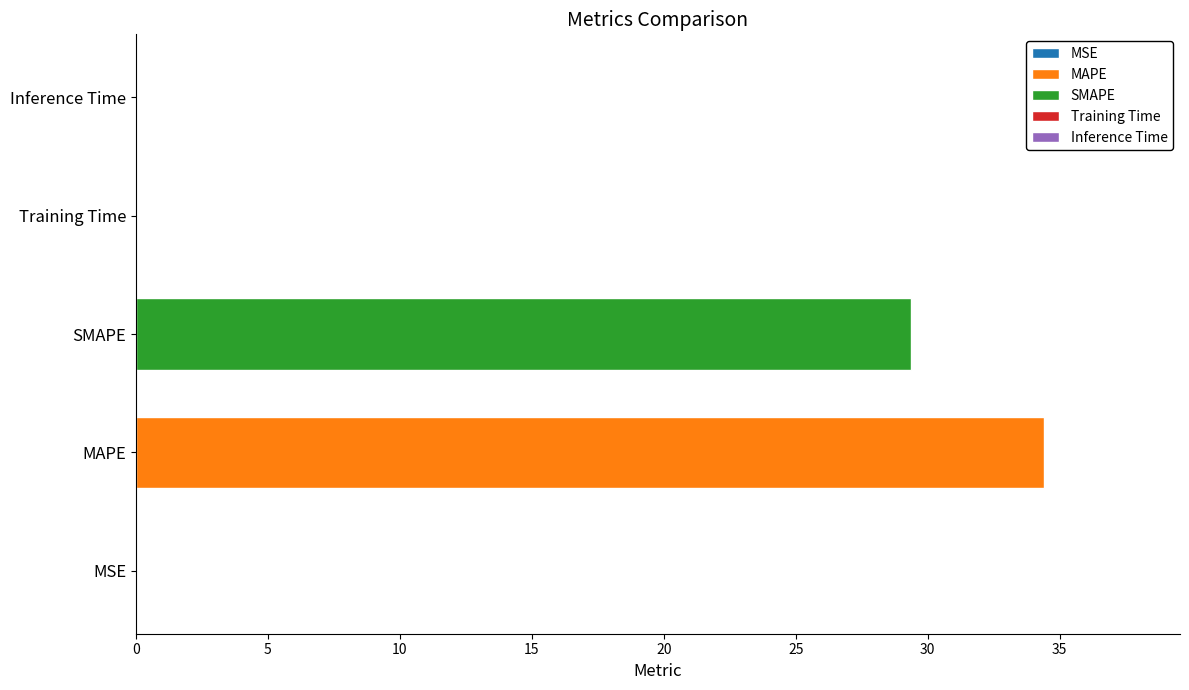

The chart shows a value of 29.3 at SMAPE. True or false?

True